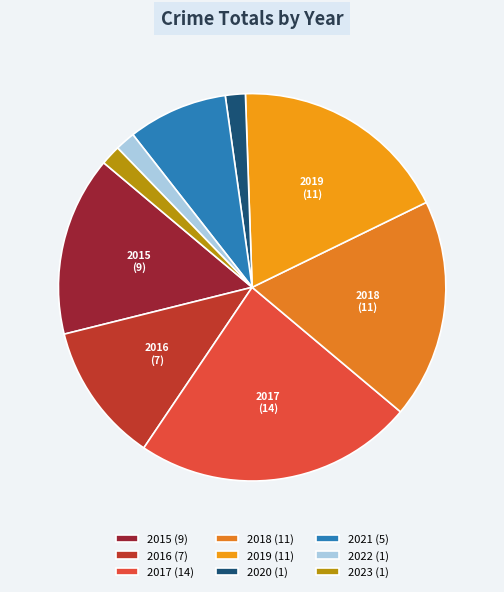

How many slices are in this pie chart?

9